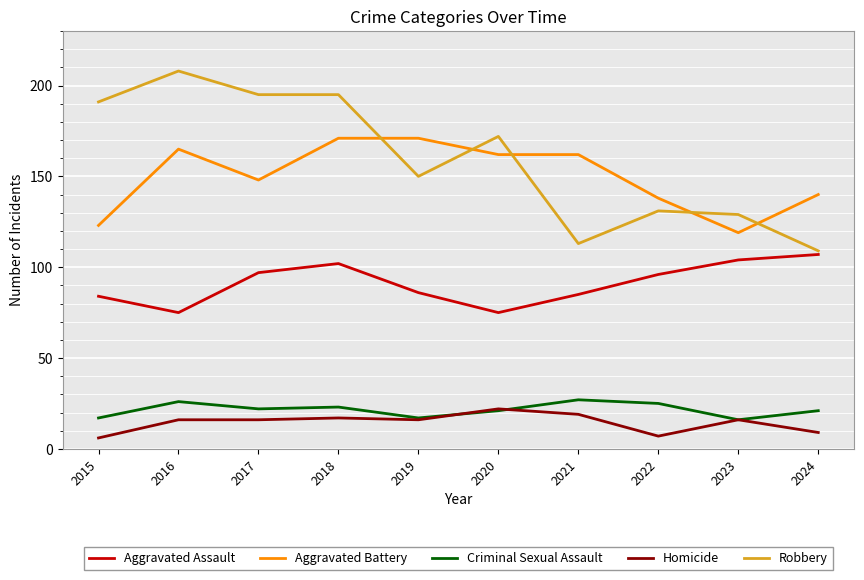

What is the approximate value of Homicide at 2020, to the nearest 5?

20